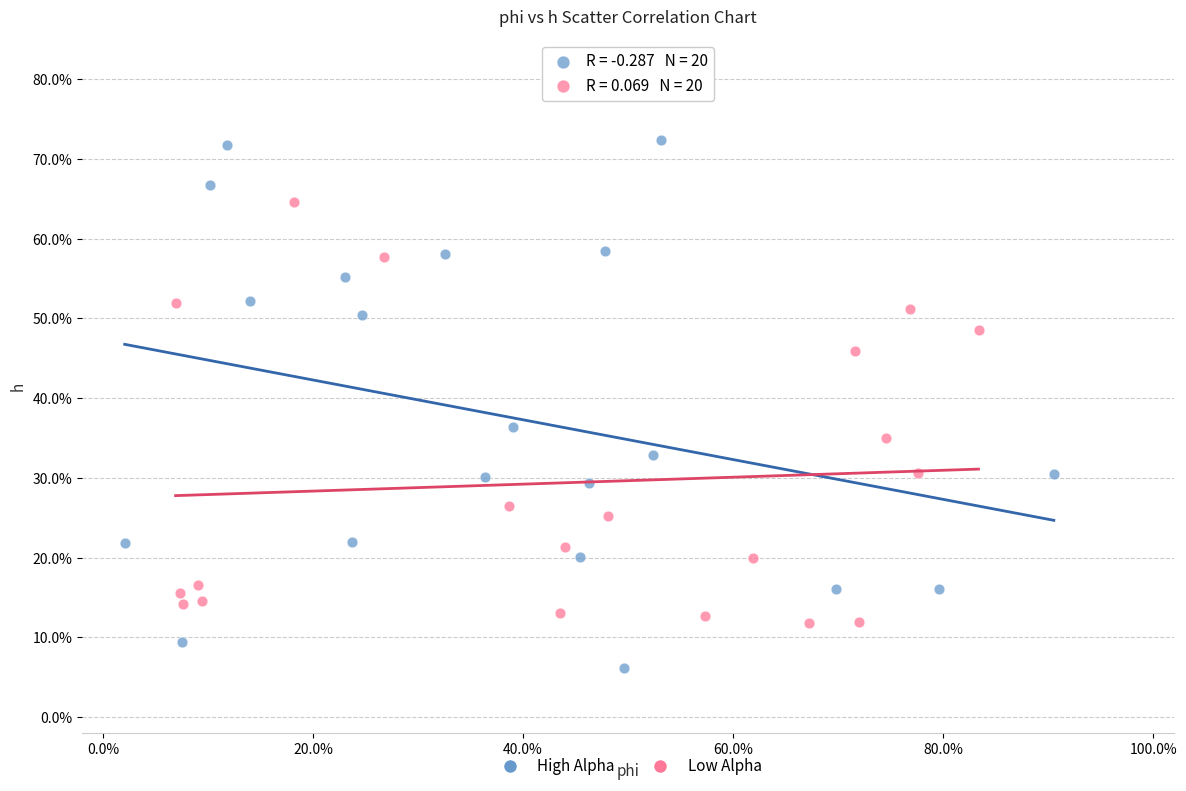

Which series has the largest Y range (max minus min)?

High Alpha